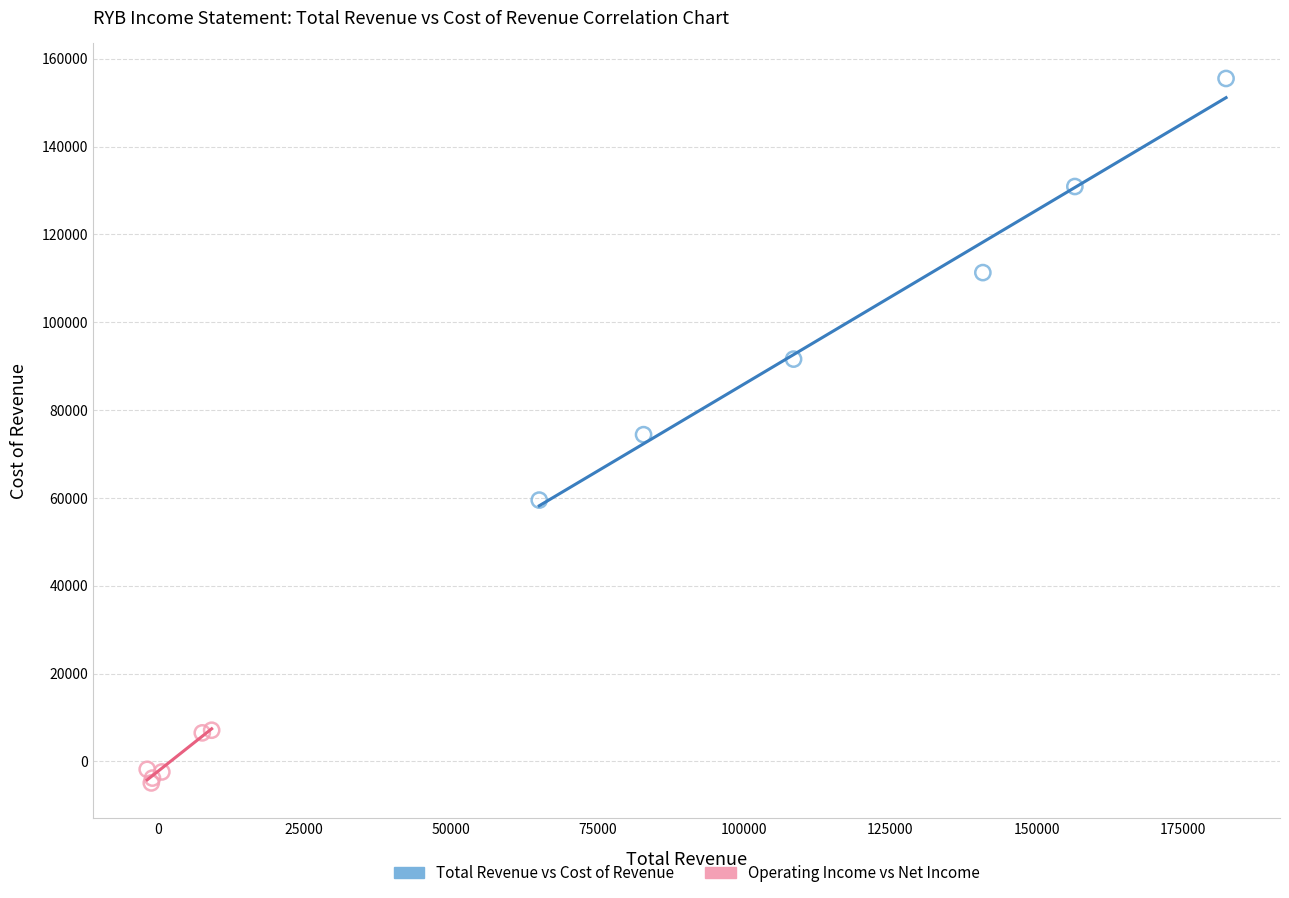

Which series has the widest spread of Y values?

Total Revenue vs Cost of Revenue